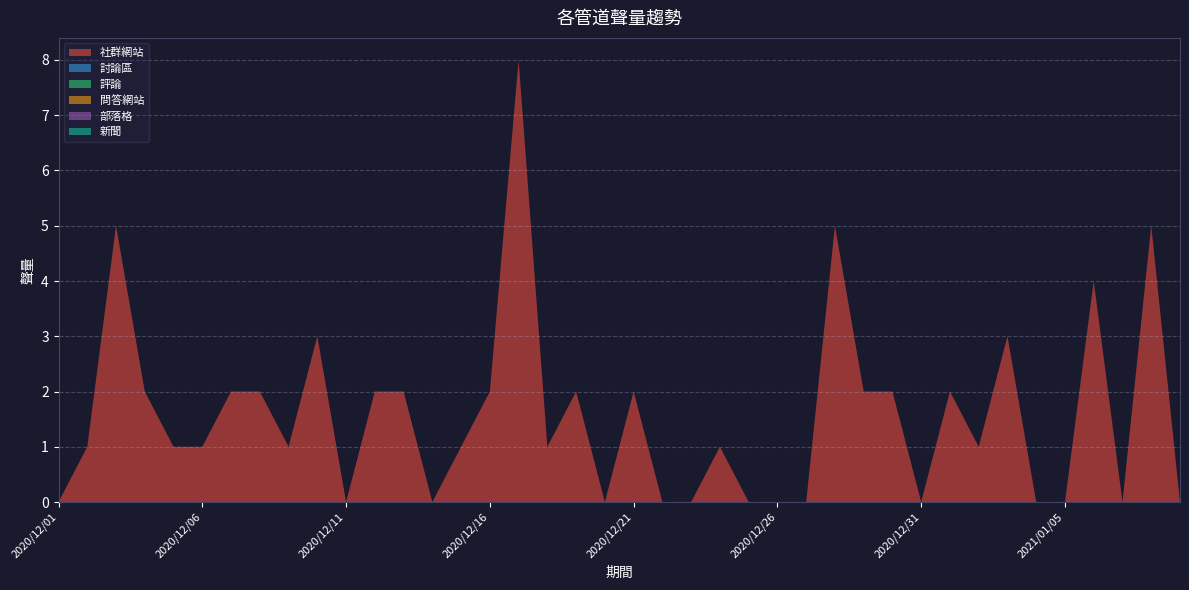

Reading right to left, list all the values displayed in this chart.

社群網站: 2021/01/09=0	2021/01/08=5	2021/01/07=0	2021/01/06=4	2021/01/05=0	2021/01/04=0	2021/01/03=3	2021/01/02=1	2021/01/01=2	2020/12/31=0	2020/12/30=2	2020/12/29=2	2020/12/28=5	2020/12/27=0	2020/12/26=0	2020/12/25=0	2020/12/24=1	2020/12/23=0	2020/12/22=0	2020/12/21=2	2020/12/20=0	2020/12/19=2	2020/12/18=1	2020/12/17=8	2020/12/16=2	2020/12/15=1	2020/12/14=0	2020/12/13=2	2020/12/12=2	2020/12/11=0	2020/12/10=3	2020/12/09=1	2020/12/08=2	2020/12/07=2	2020/12/06=1	2020/12/05=1	2020/12/04=2	2020/12/03=5	2020/12/02=1	2020/12/01=0
討論區: 2021/01/09=0	2021/01/08=0	2021/01/07=0	2021/01/06=0	2021/01/05=0	2021/01/04=0	2021/01/03=0	2021/01/02=0	2021/01/01=0	2020/12/31=0	2020/12/30=0	2020/12/29=0	2020/12/28=0	2020/12/27=0	2020/12/26=0	2020/12/25=0	2020/12/24=0	2020/12/23=0	2020/12/22=0	2020/12/21=0	2020/12/20=0	2020/12/19=0	2020/12/18=0	2020/12/17=0	2020/12/16=0	2020/12/15=0	2020/12/14=0	2020/12/13=0	2020/12/12=0	2020/12/11=0	2020/12/10=0	2020/12/09=0	2020/12/08=0	2020/12/07=0	2020/12/06=0	2020/12/05=0	2020/12/04=0	2020/12/03=0	2020/12/02=0	2020/12/01=0
評論: 2021/01/09=0	2021/01/08=0	2021/01/07=0	2021/01/06=0	2021/01/05=0	2021/01/04=0	2021/01/03=0	2021/01/02=0	2021/01/01=0	2020/12/31=0	2020/12/30=0	2020/12/29=0	2020/12/28=0	2020/12/27=0	2020/12/26=0	2020/12/25=0	2020/12/24=0	2020/12/23=0	2020/12/22=0	2020/12/21=0	2020/12/20=0	2020/12/19=0	2020/12/18=0	2020/12/17=0	2020/12/16=0	2020/12/15=0	2020/12/14=0	2020/12/13=0	2020/12/12=0	2020/12/11=0	2020/12/10=0	2020/12/09=0	2020/12/08=0	2020/12/07=0	2020/12/06=0	2020/12/05=0	2020/12/04=0	2020/12/03=0	2020/12/02=0	2020/12/01=0
問答網站: 2021/01/09=0	2021/01/08=0	2021/01/07=0	2021/01/06=0	2021/01/05=0	2021/01/04=0	2021/01/03=0	2021/01/02=0	2021/01/01=0	2020/12/31=0	2020/12/30=0	2020/12/29=0	2020/12/28=0	2020/12/27=0	2020/12/26=0	2020/12/25=0	2020/12/24=0	2020/12/23=0	2020/12/22=0	2020/12/21=0	2020/12/20=0	2020/12/19=0	2020/12/18=0	2020/12/17=0	2020/12/16=0	2020/12/15=0	2020/12/14=0	2020/12/13=0	2020/12/12=0	2020/12/11=0	2020/12/10=0	2020/12/09=0	2020/12/08=0	2020/12/07=0	2020/12/06=0	2020/12/05=0	2020/12/04=0	2020/12/03=0	2020/12/02=0	2020/12/01=0
部落格: 2021/01/09=0	2021/01/08=0	2021/01/07=0	2021/01/06=0	2021/01/05=0	2021/01/04=0	2021/01/03=0	2021/01/02=0	2021/01/01=0	2020/12/31=0	2020/12/30=0	2020/12/29=0	2020/12/28=0	2020/12/27=0	2020/12/26=0	2020/12/25=0	2020/12/24=0	2020/12/23=0	2020/12/22=0	2020/12/21=0	2020/12/20=0	2020/12/19=0	2020/12/18=0	2020/12/17=0	2020/12/16=0	2020/12/15=0	2020/12/14=0	2020/12/13=0	2020/12/12=0	2020/12/11=0	2020/12/10=0	2020/12/09=0	2020/12/08=0	2020/12/07=0	2020/12/06=0	2020/12/05=0	2020/12/04=0	2020/12/03=0	2020/12/02=0	2020/12/01=0
新聞: 2021/01/09=0	2021/01/08=0	2021/01/07=0	2021/01/06=0	2021/01/05=0	2021/01/04=0	2021/01/03=0	2021/01/02=0	2021/01/01=0	2020/12/31=0	2020/12/30=0	2020/12/29=0	2020/12/28=0	2020/12/27=0	2020/12/26=0	2020/12/25=0	2020/12/24=0	2020/12/23=0	2020/12/22=0	2020/12/21=0	2020/12/20=0	2020/12/19=0	2020/12/18=0	2020/12/17=0	2020/12/16=0	2020/12/15=0	2020/12/14=0	2020/12/13=0	2020/12/12=0	2020/12/11=0	2020/12/10=0	2020/12/09=0	2020/12/08=0	2020/12/07=0	2020/12/06=0	2020/12/05=0	2020/12/04=0	2020/12/03=0	2020/12/02=0	2020/12/01=0